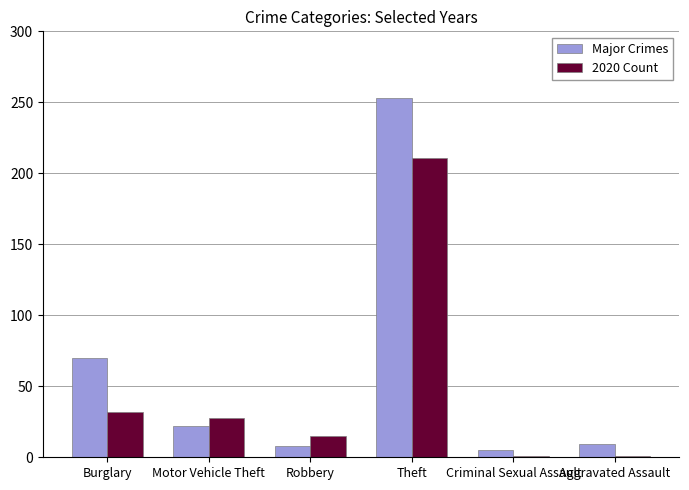

What is the total value across all series at Burglary?

102